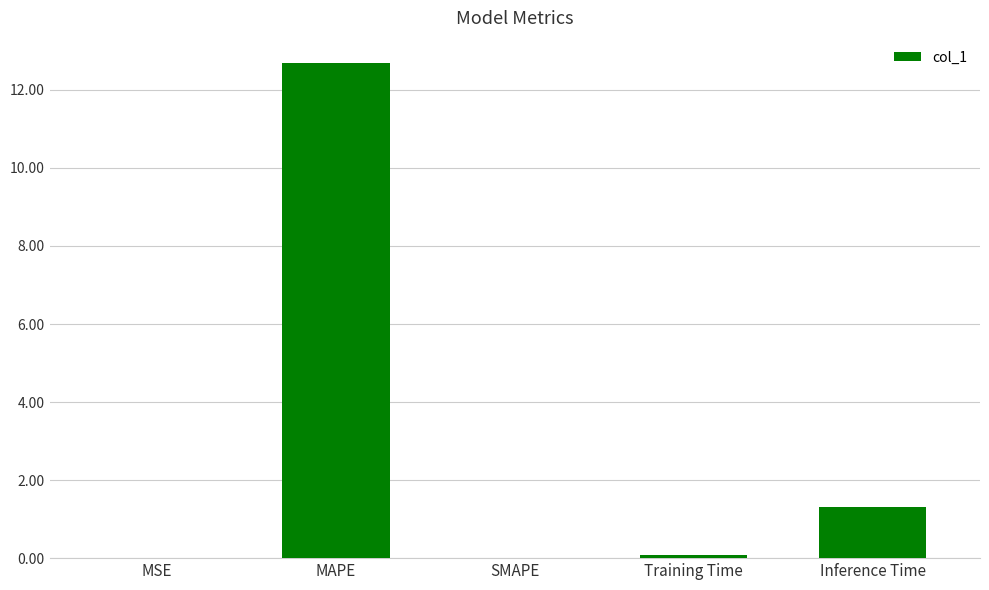

Where is the data nearest to the value 6?

Inference Time